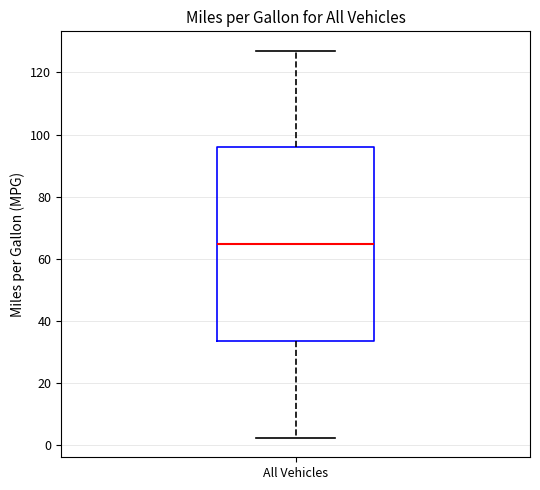

Where is the lower edge of the box for All Vehicles on the y-axis? The values are not printed on the chart, so give them approximately, as read against the axis.

34